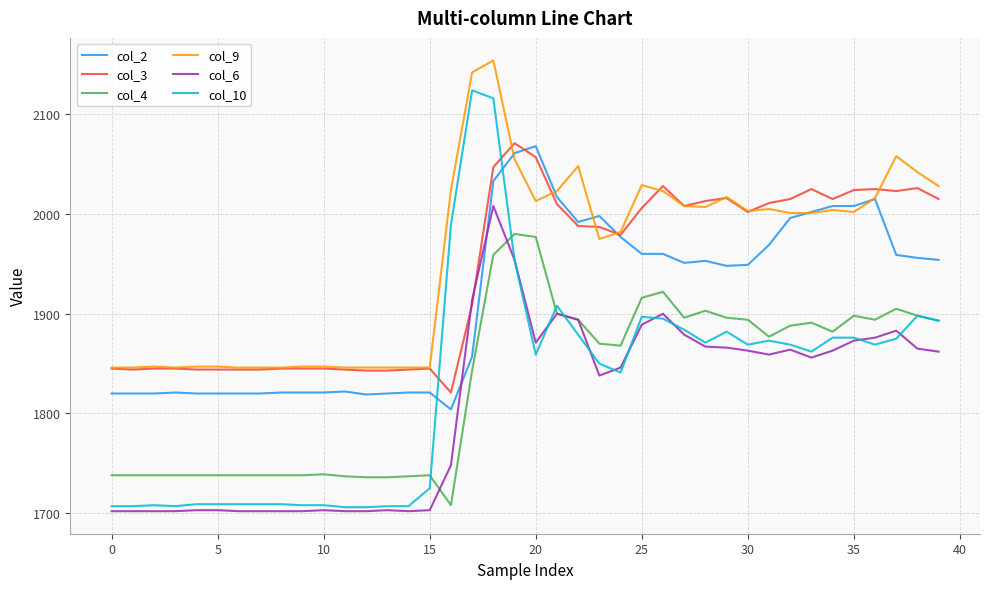

Which series has the widest spread of values?

col_10